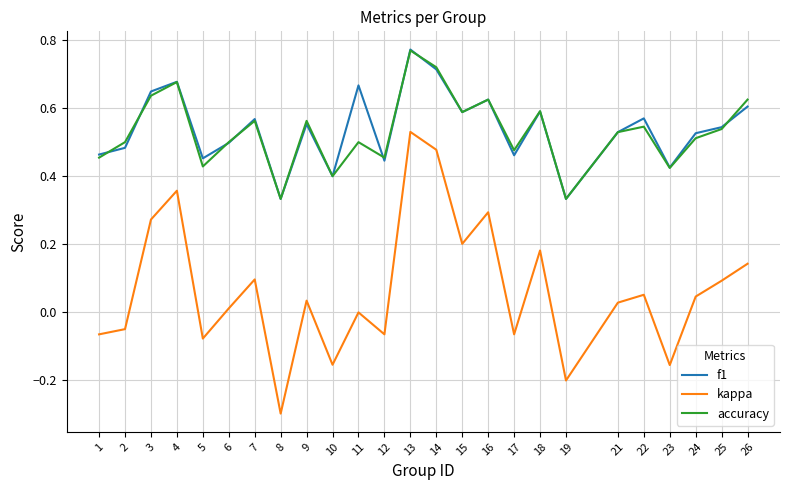

Count the f1 values in the range 0 to 1.

25